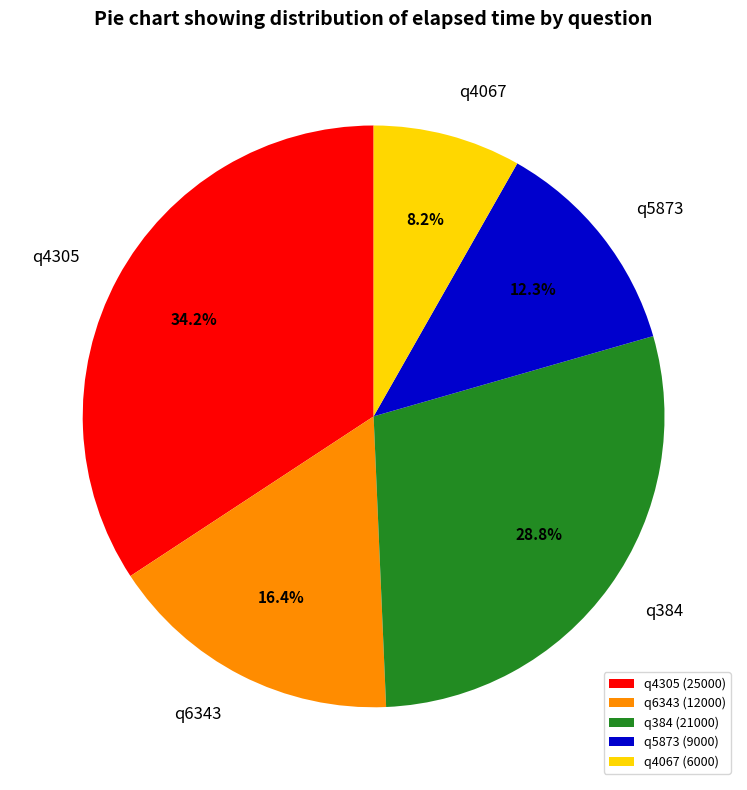

To the nearest percent, what is the difference between the largest and smallest slice percentages?

26%